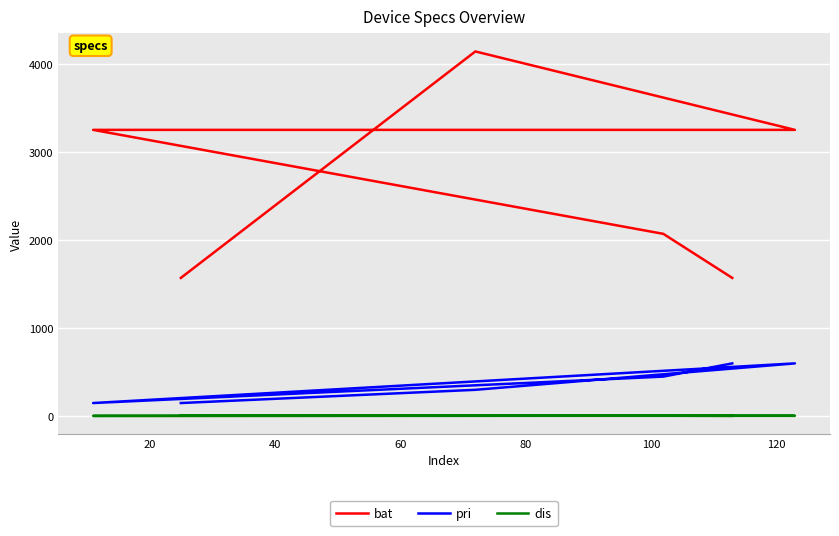

List the series in order of their peak value, lowest first.

dis, pri, bat